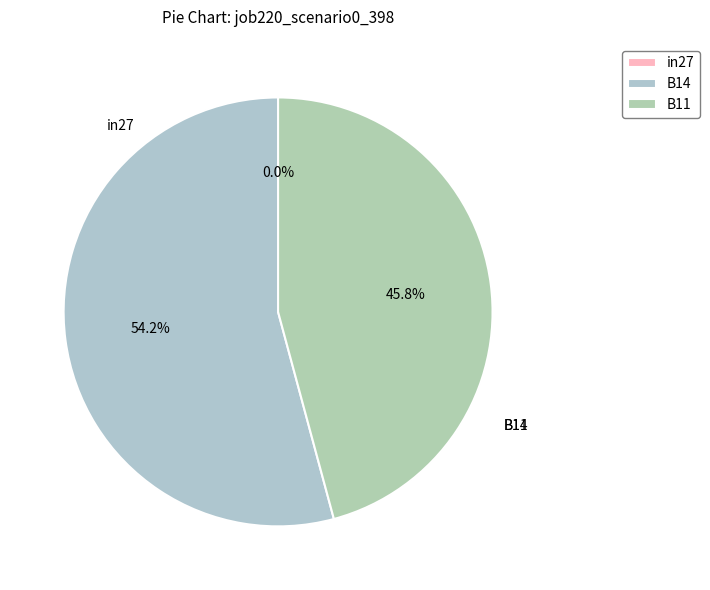

Which category has the smallest portion of the pie?

in27